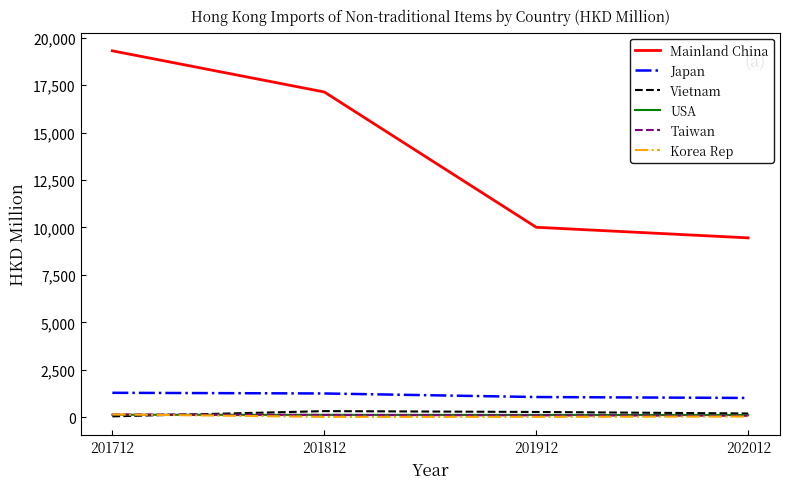

What is the sum of all Japan values?

4614.7